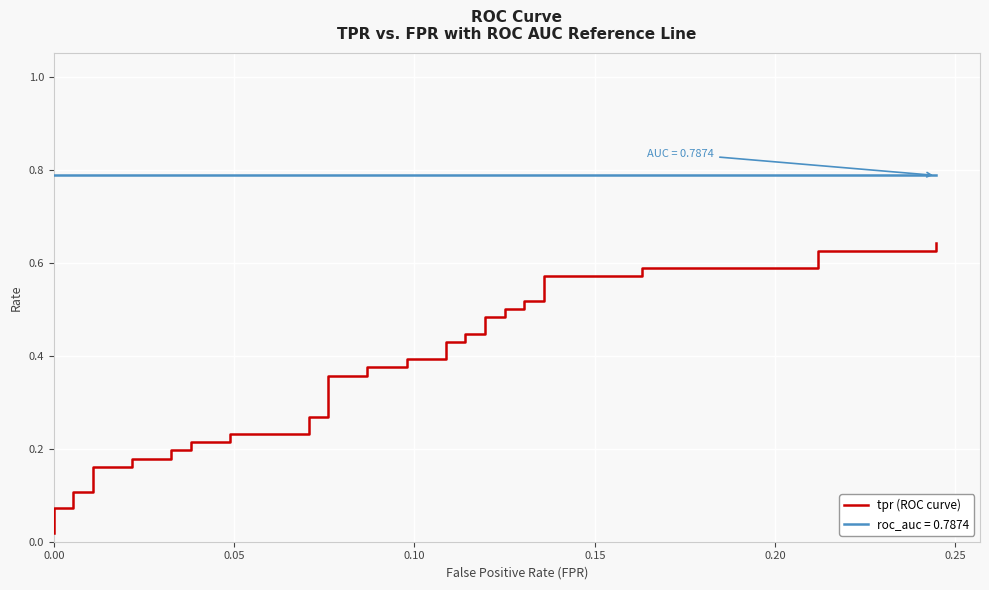

True or false: tpr and roc_auc cross at least once.

False